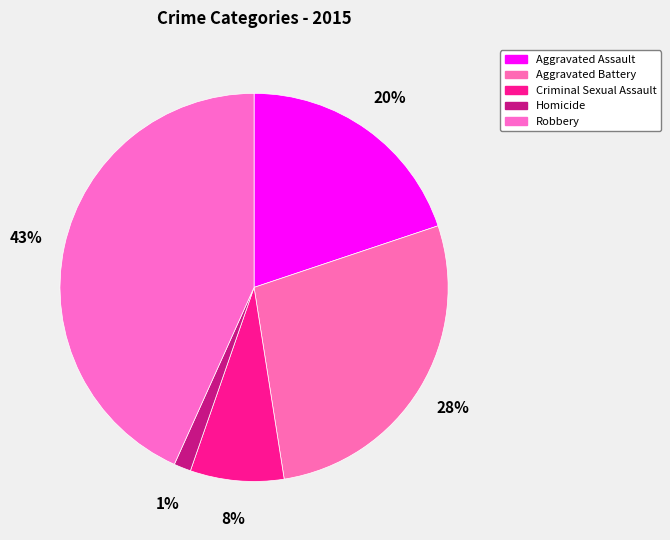

Combined, do Robbery and Homicide account for over 50%?

No